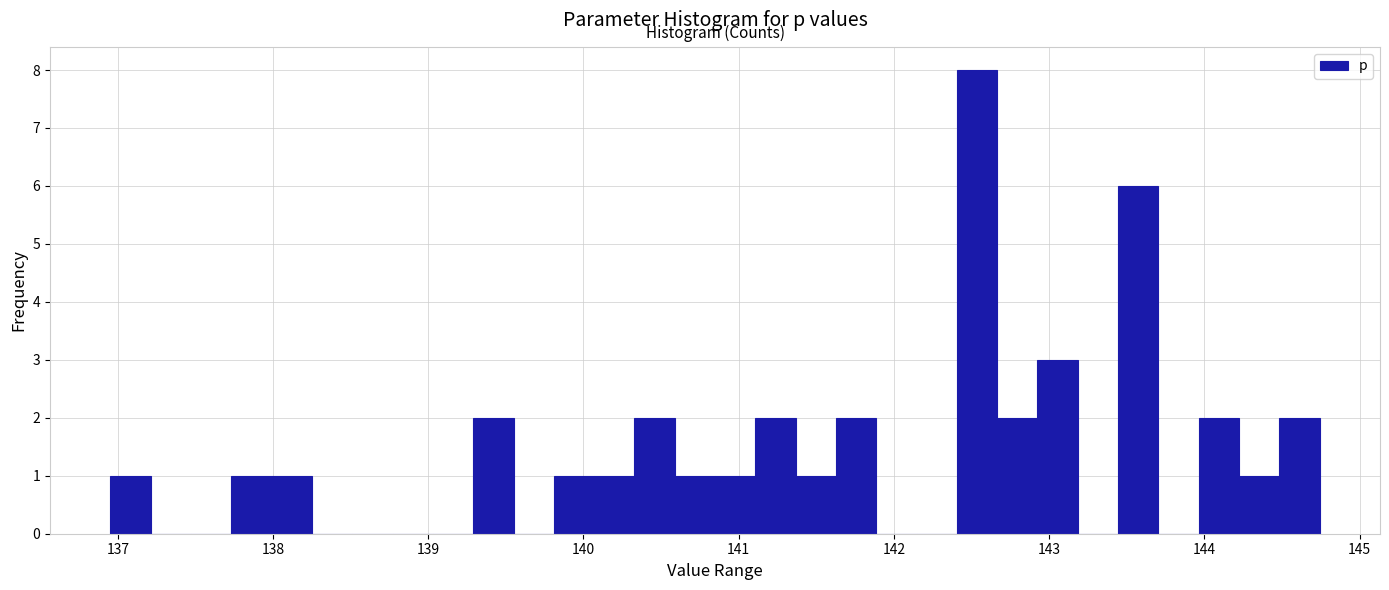

Around what value on the x-axis is the tallest bar? Give the approximate position of its centre, as read against the axis.

142.5